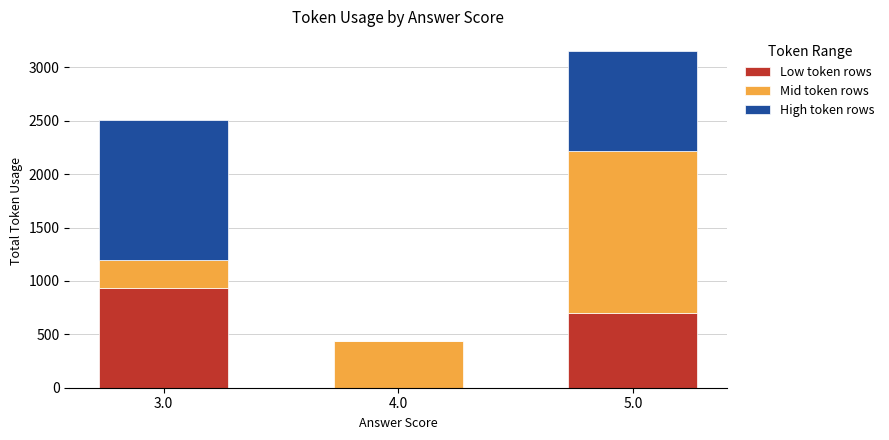

How many data points does each series have?

3